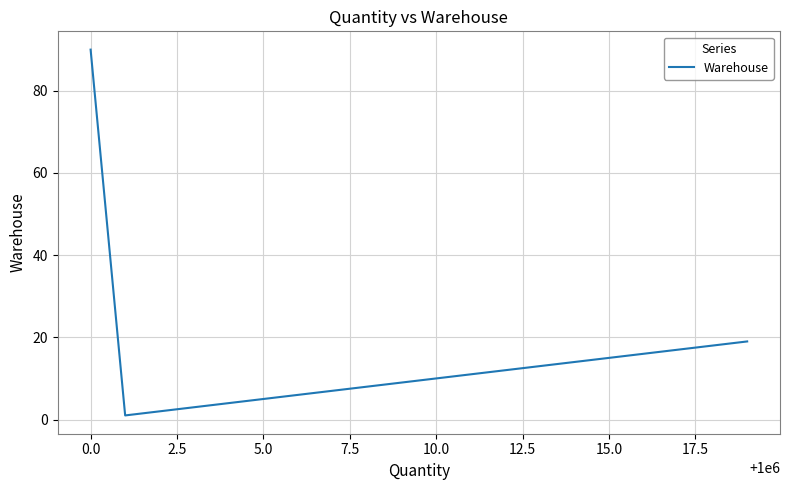

What is the difference between the maximum and minimum values?

89